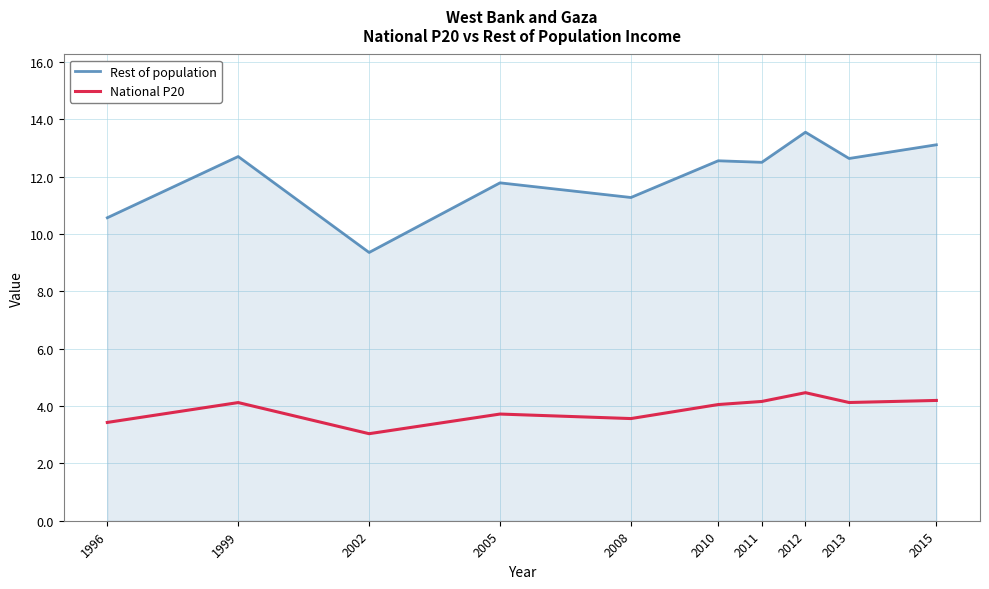

At which category does Rest of population reach its first local peak?

1999